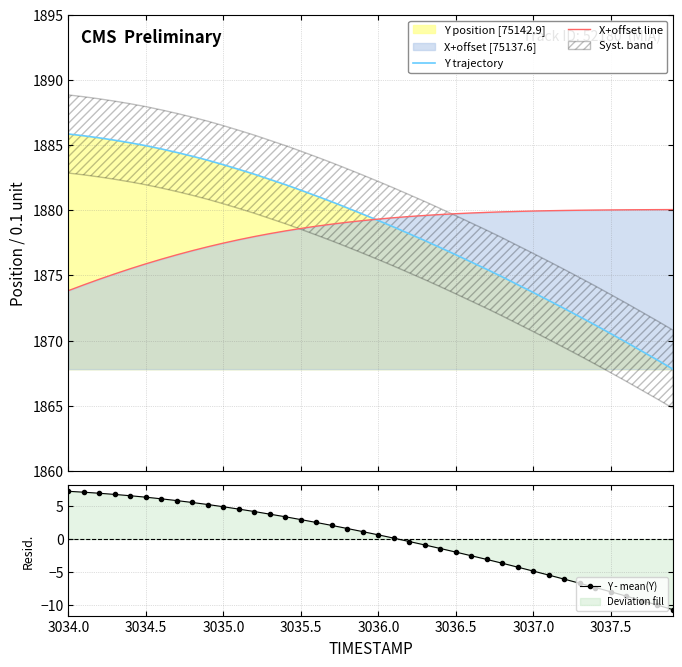

What is the maximum value for X+offset line?

1880.1